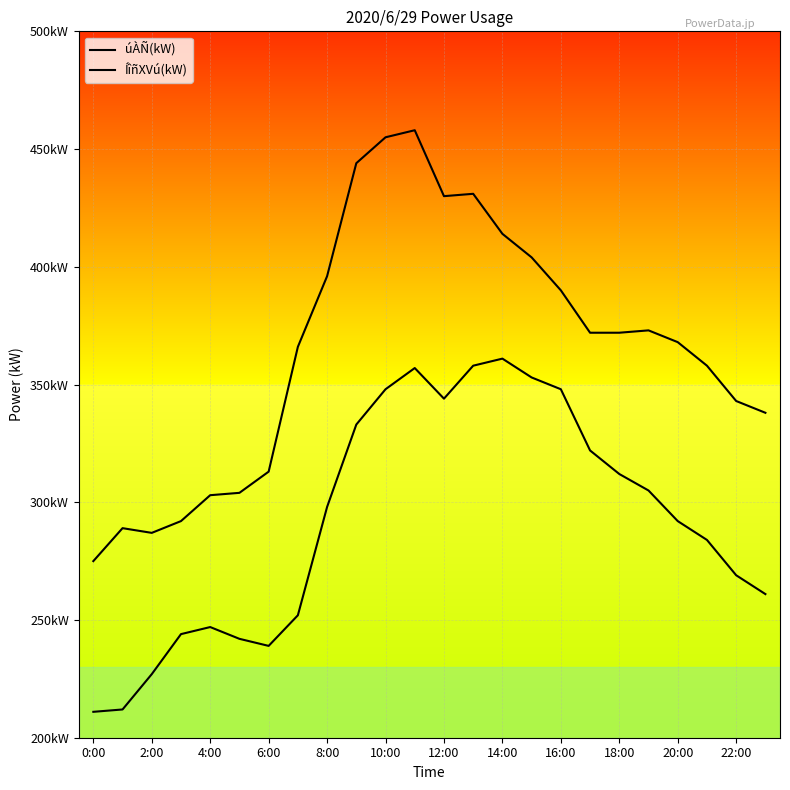

At how many categories does at least one series exceed 404?

6